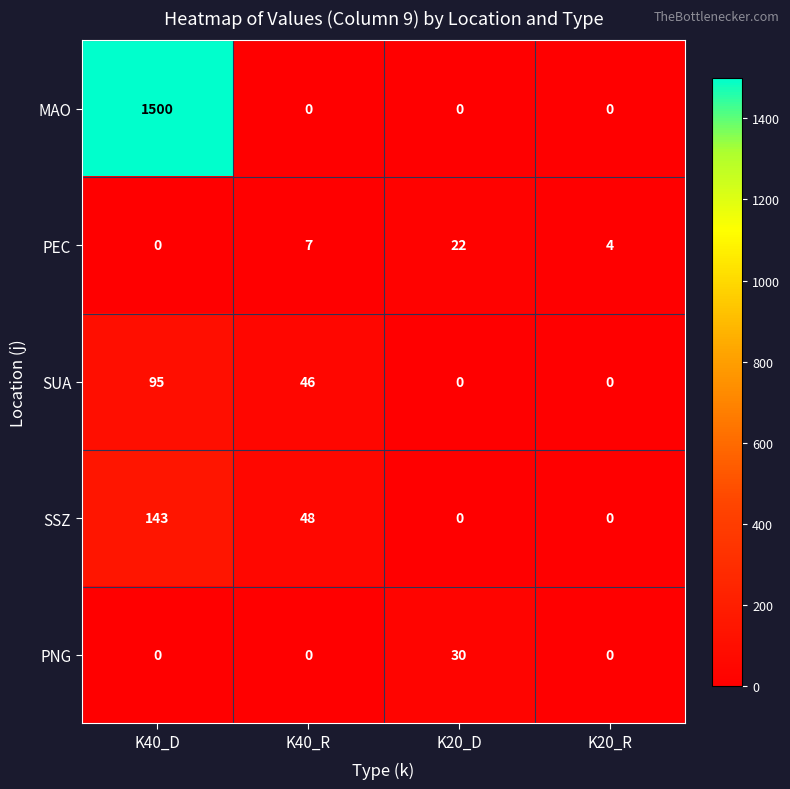

Reading left to right, list all the values displayed in this chart.

MAO: 1500	0	0	0
PEC: 0	7	22	4
SUA: 95	46	0	0
SSZ: 143	48	0	0
PNG: 0	0	30	0